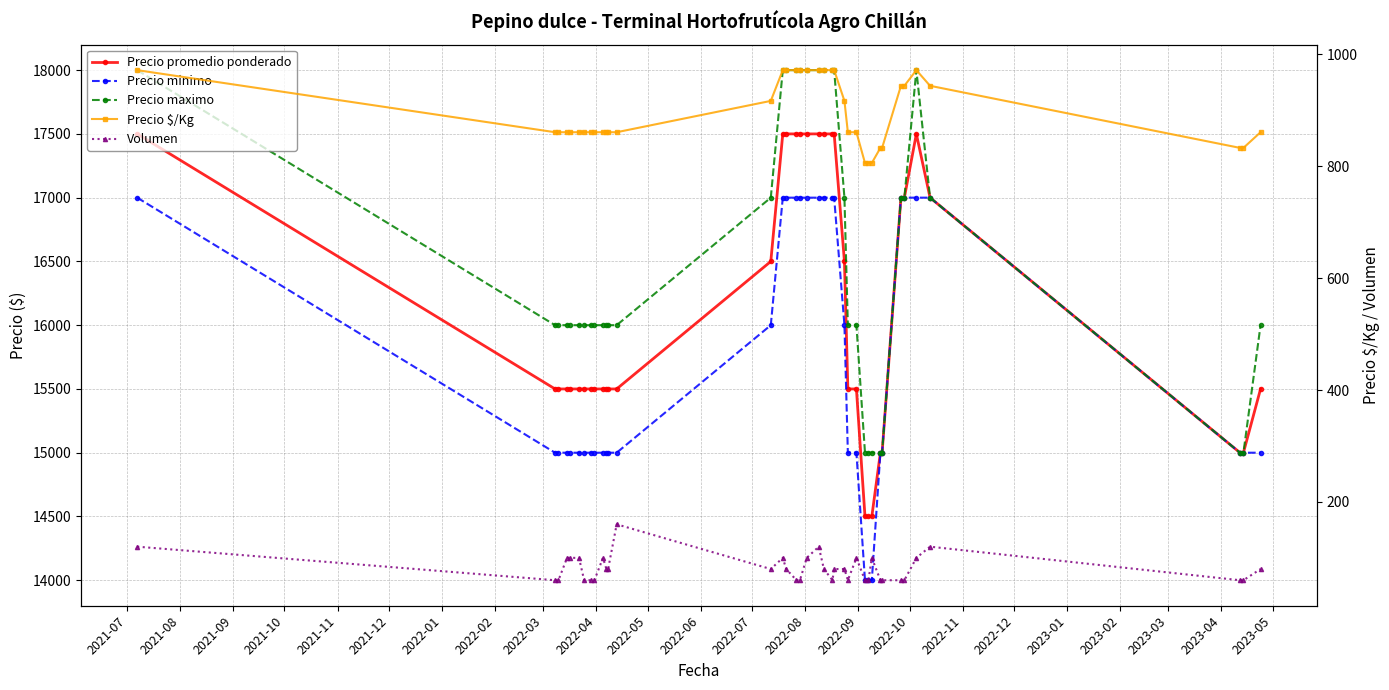

Which label corresponds to the largest value in the chart?

2021-07